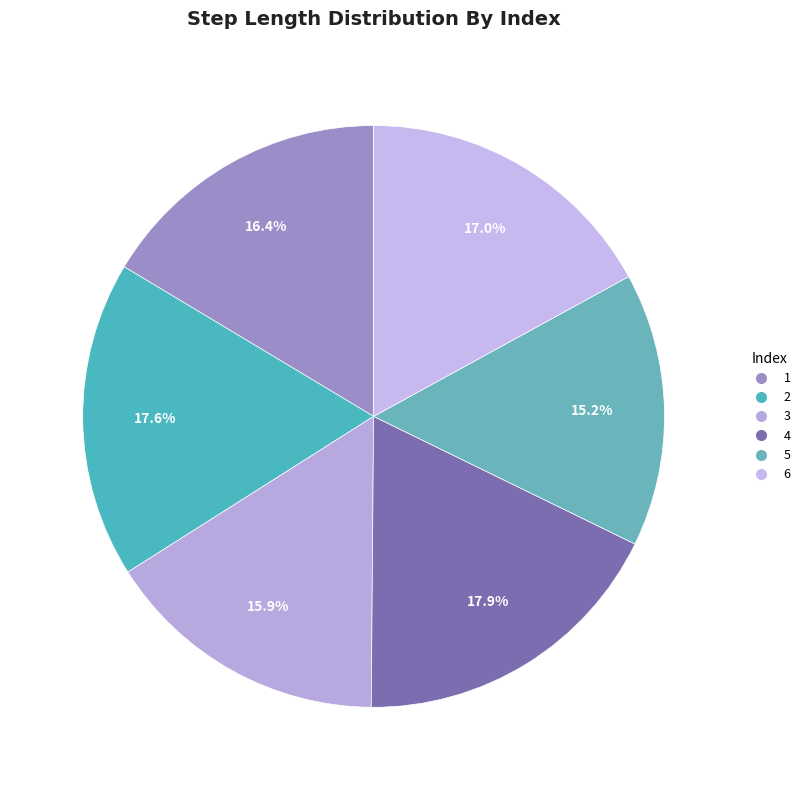

Does any single category account for the majority?

No